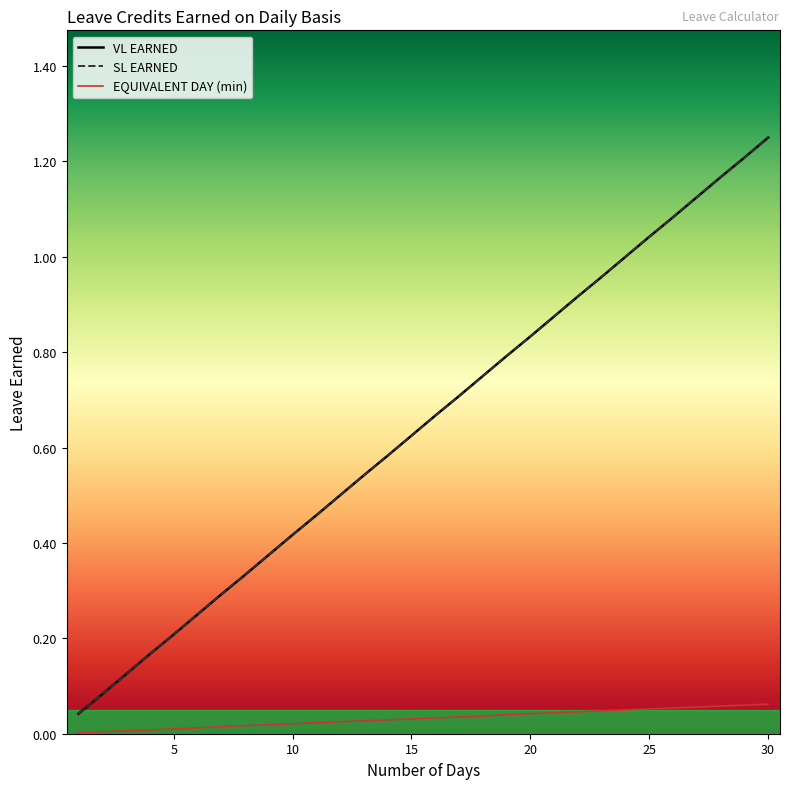

Is this an area chart (filled region under the line)?

No